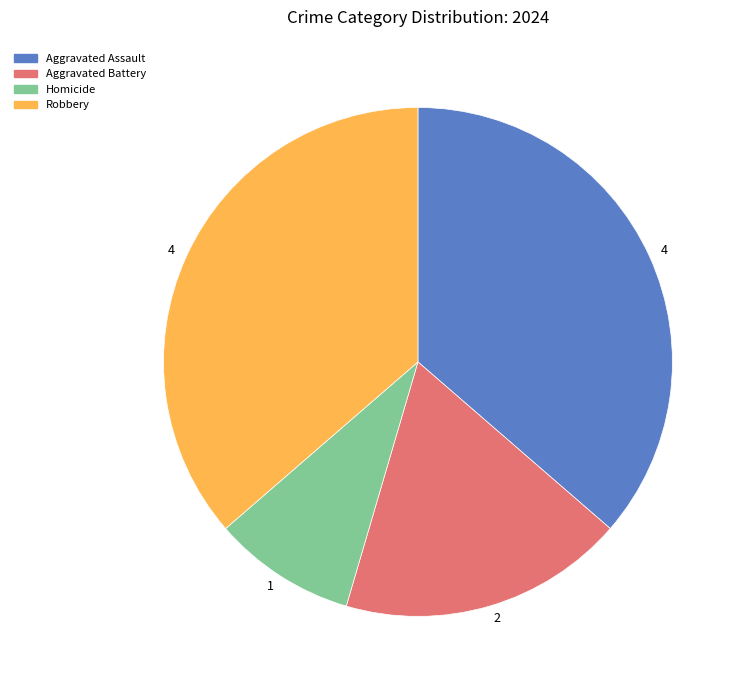

Is there any slice that represents more than half of the pie?

No